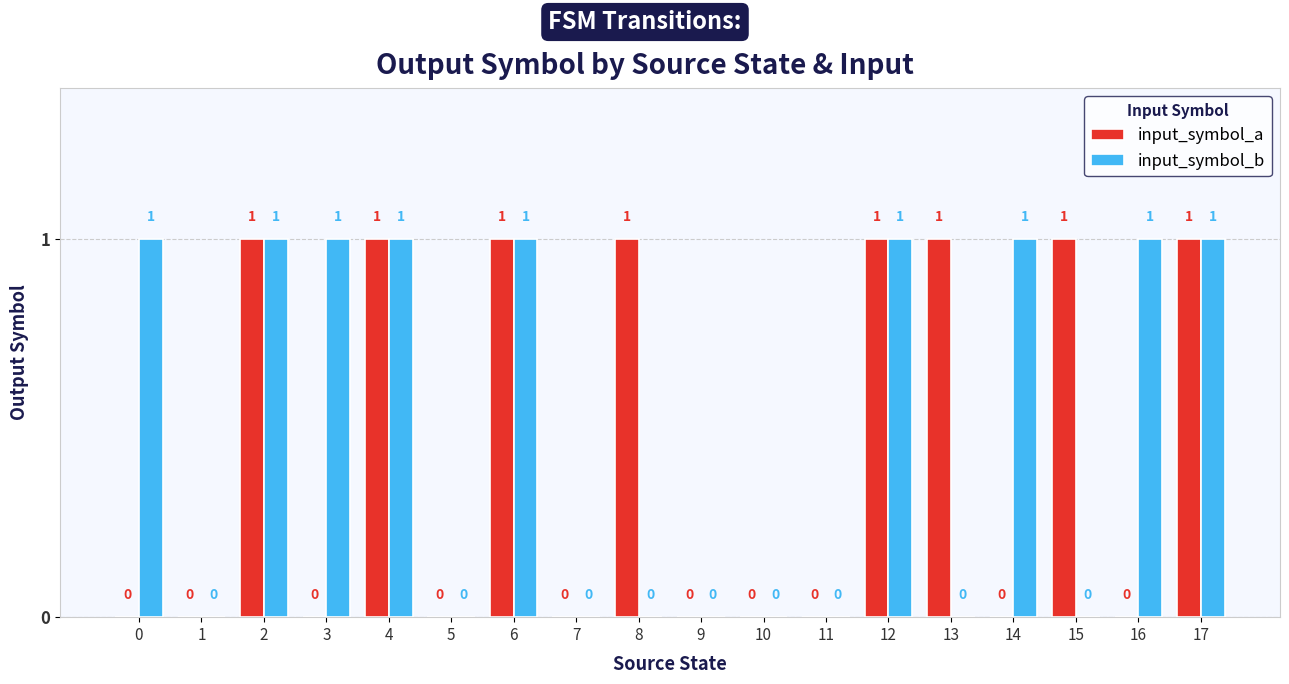

How many input_symbol_b values are between 0 and 1?

18